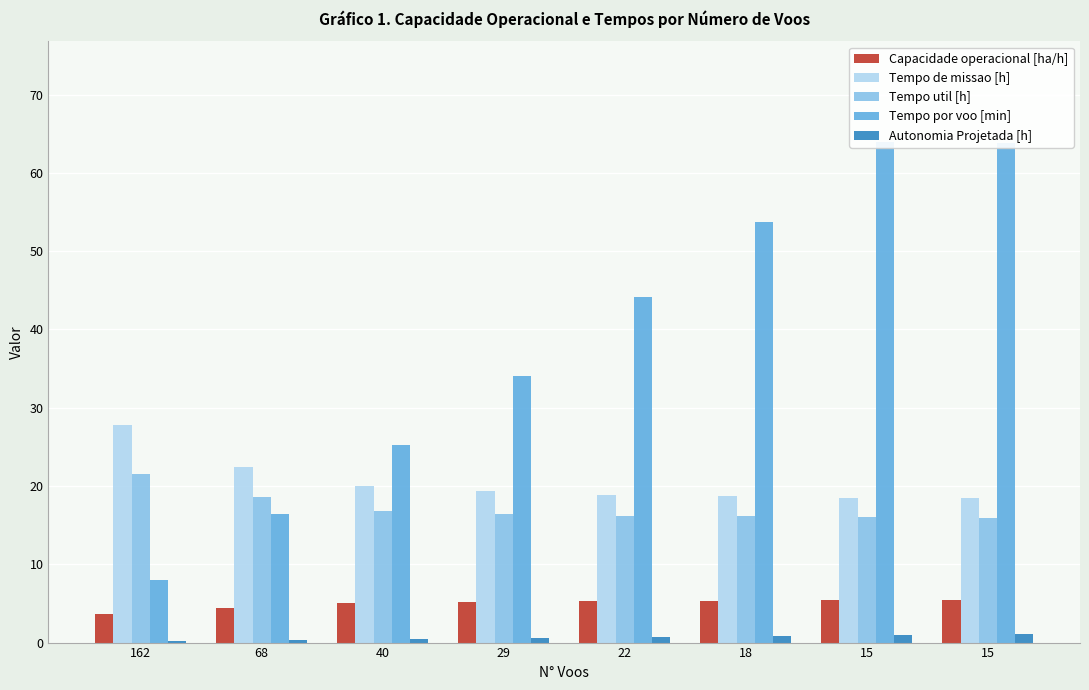

What is the sum of the Tempo por voo [min] values at 162 and 29?

42.1